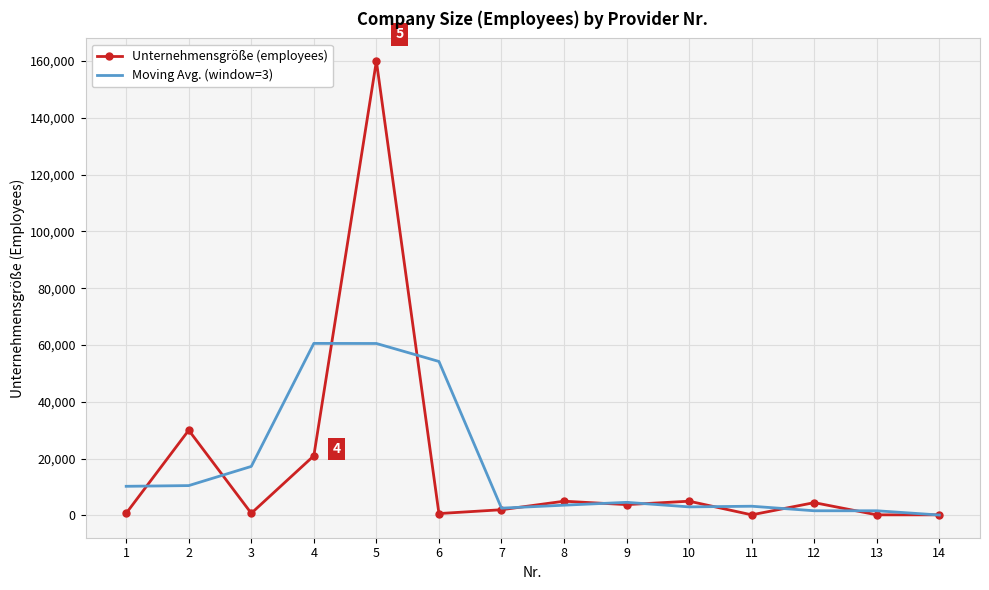

The value of Unternehmensgröße (employees) at 2 is 30000.0. True or false?

True